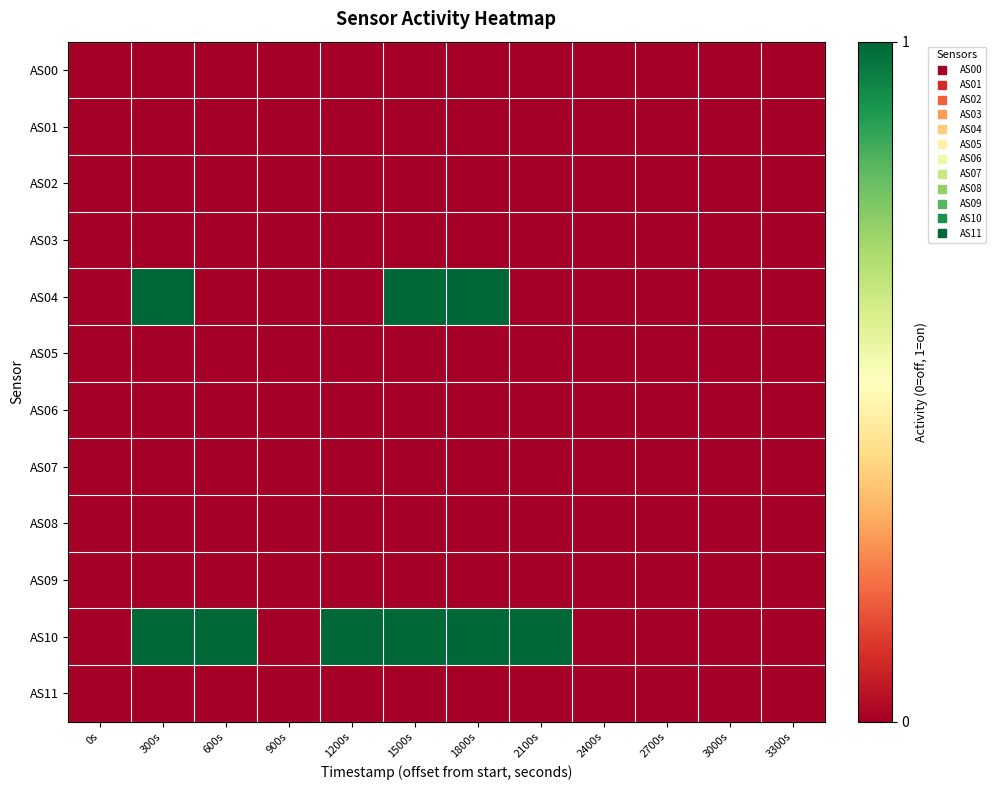

Between 3000s and 2400s, which is larger?

3000s